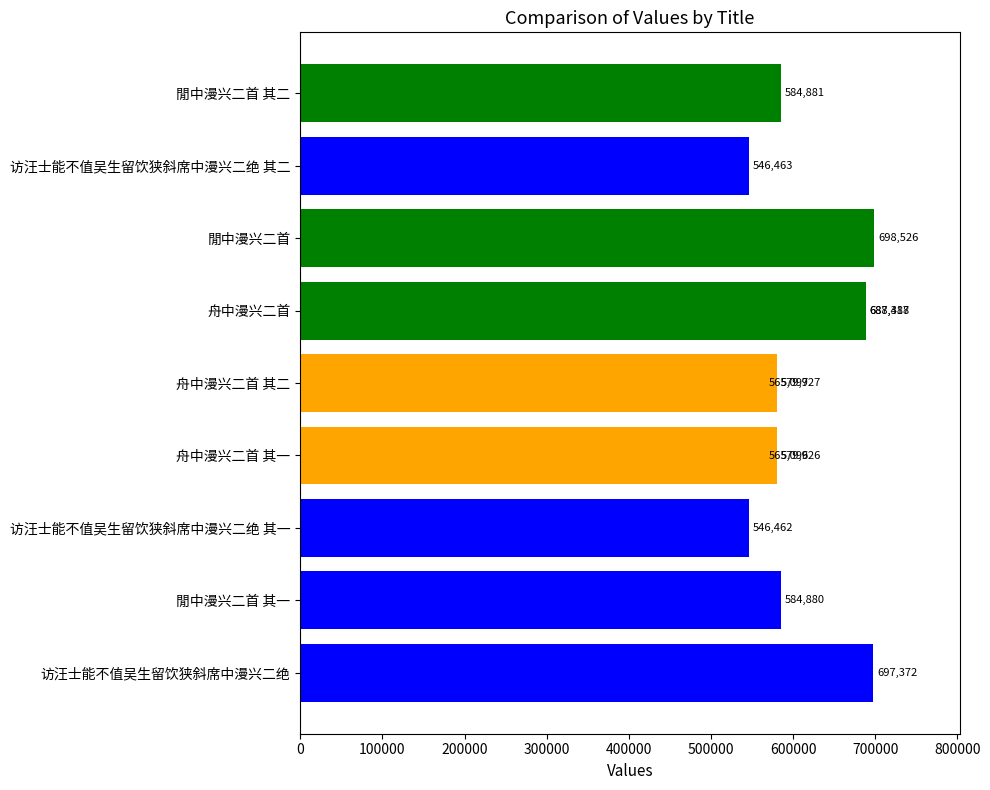

The chart shows a value of 697372 at 访汪士能不值吴生留饮狭斜席中漫兴二绝. True or false?

True